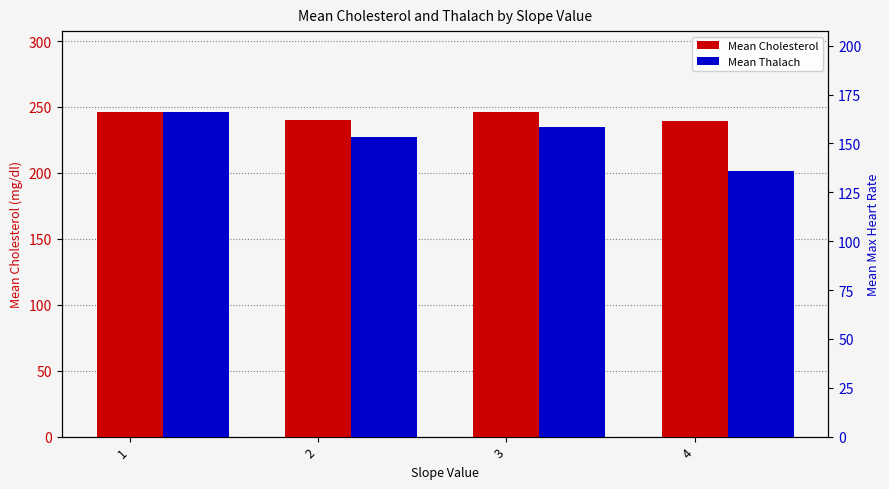

How many distinct data groups are displayed?

2